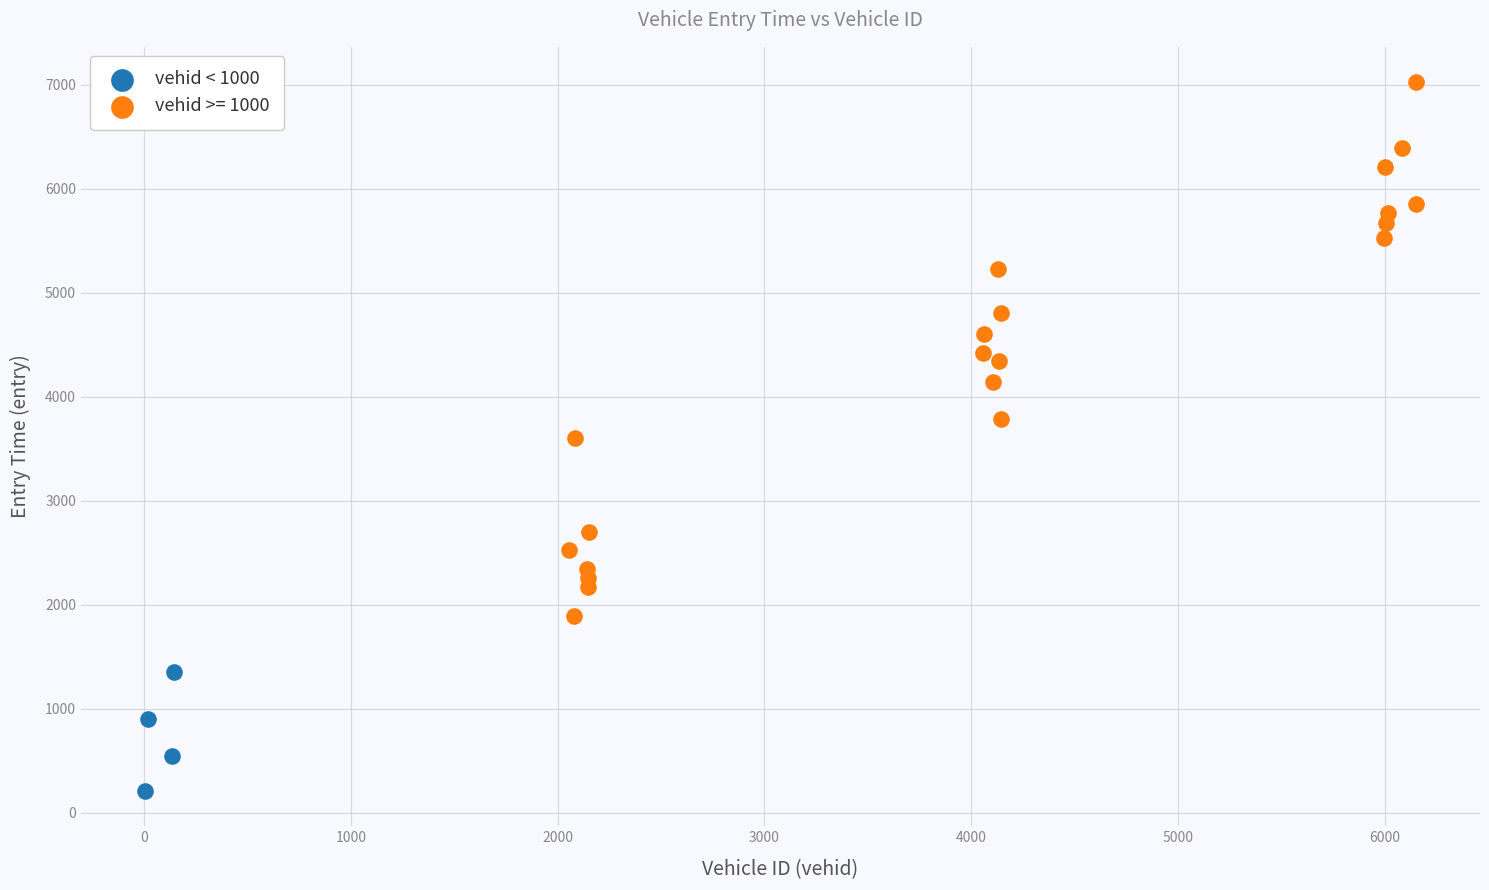

Which series contains the highest Y value?

vehid >= 1000